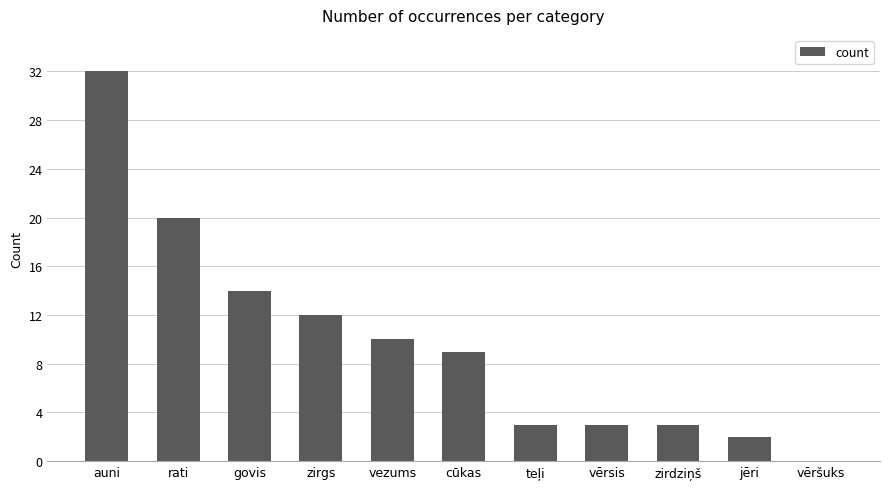

Which category has the highest value across all series?

auni